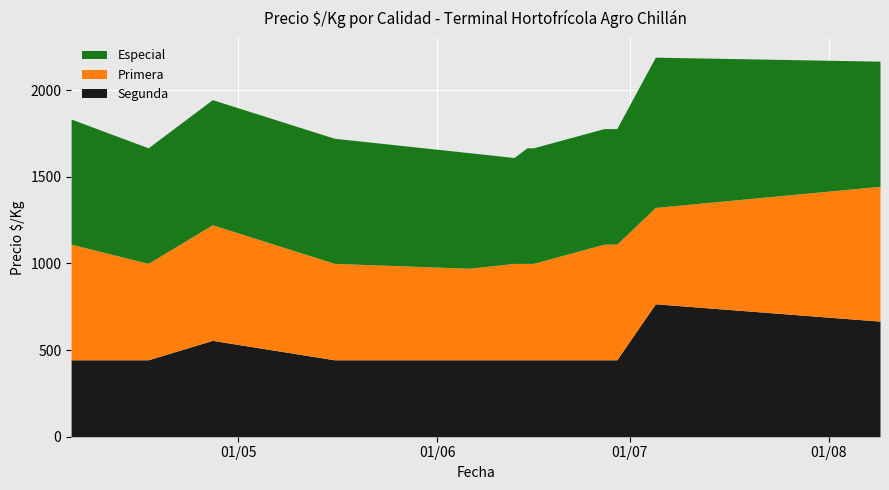

What is the label of the 7th point from the left?

2023-06-15